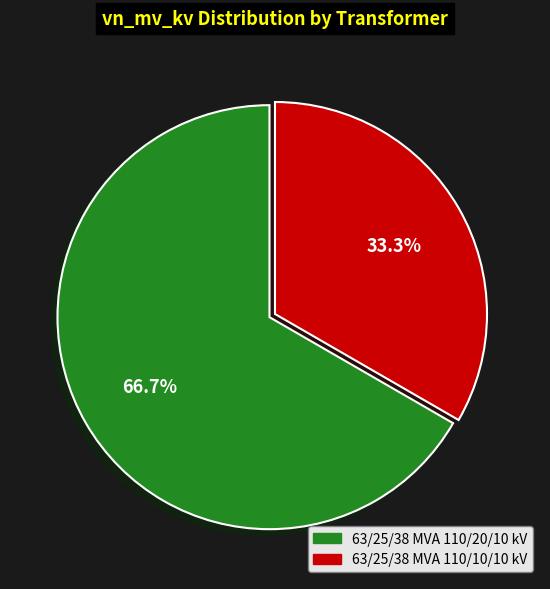

To the nearest percent, what is the difference between the 63/25/38 MVA 110/20/10 kV and 63/25/38 MVA 110/10/10 kV slice percentages?

33%